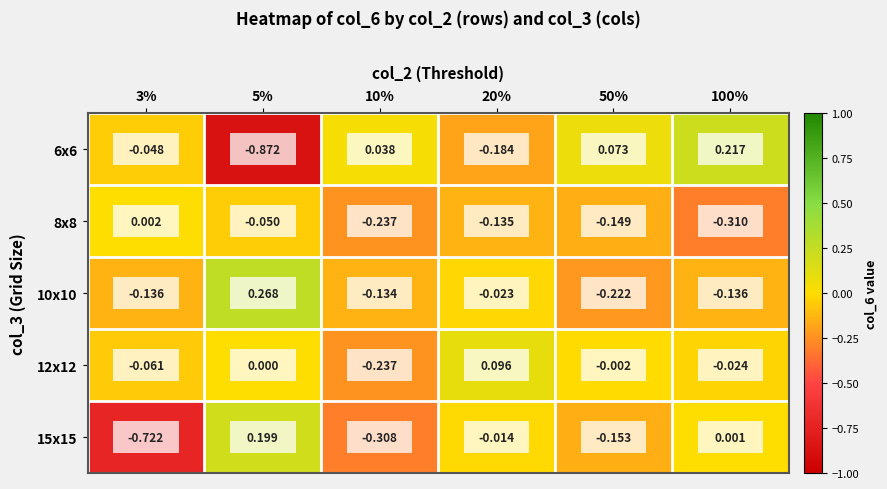

Is the value of 8x8 at 20% greater than the value of 15x15 at 20%?

No